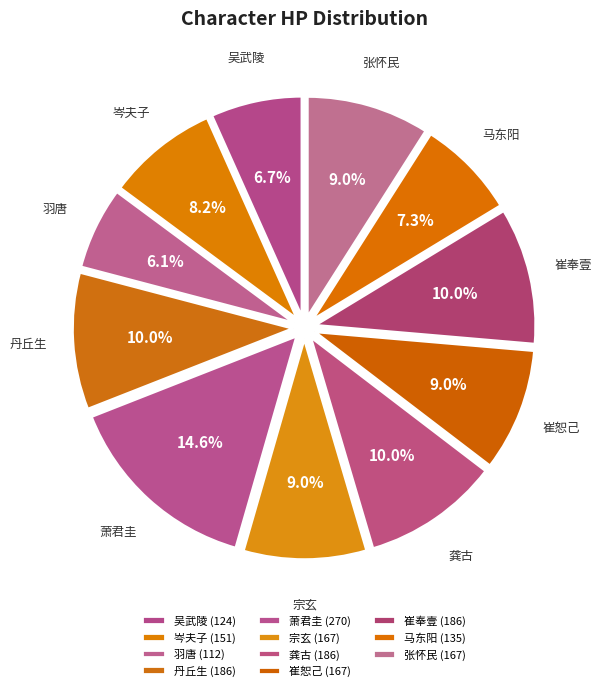

How many segments does this pie chart have?

11